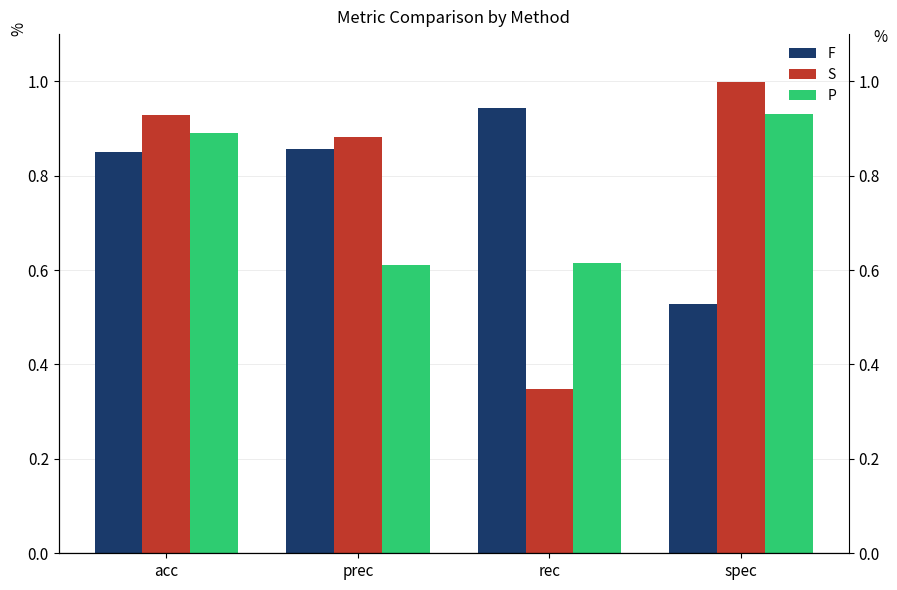

What is the difference between the second highest and second lowest values in the P series?

0.3